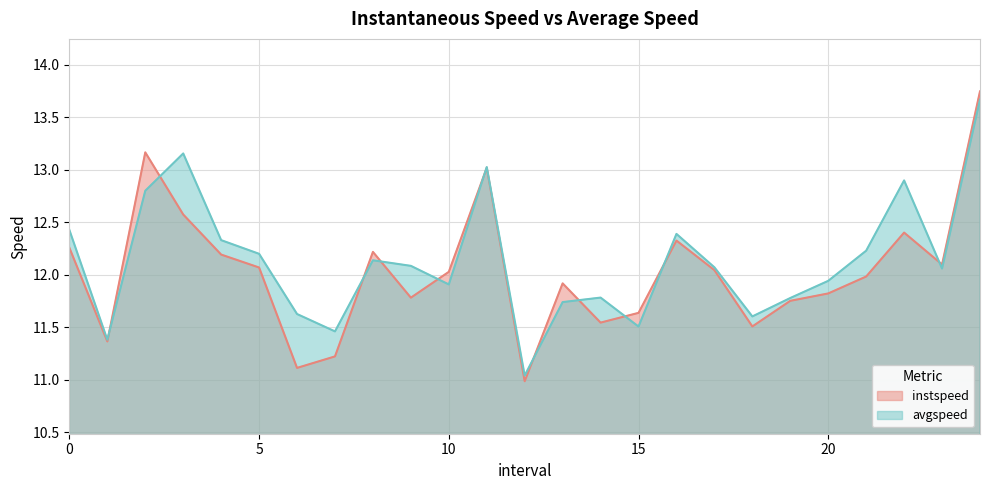

Which series has the widest spread of values?

instspeed